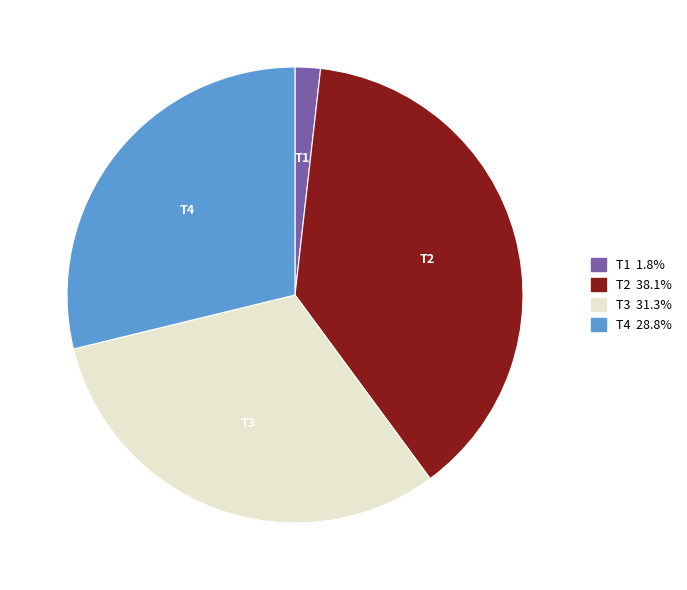

Which category has the smallest portion of the pie?

T1